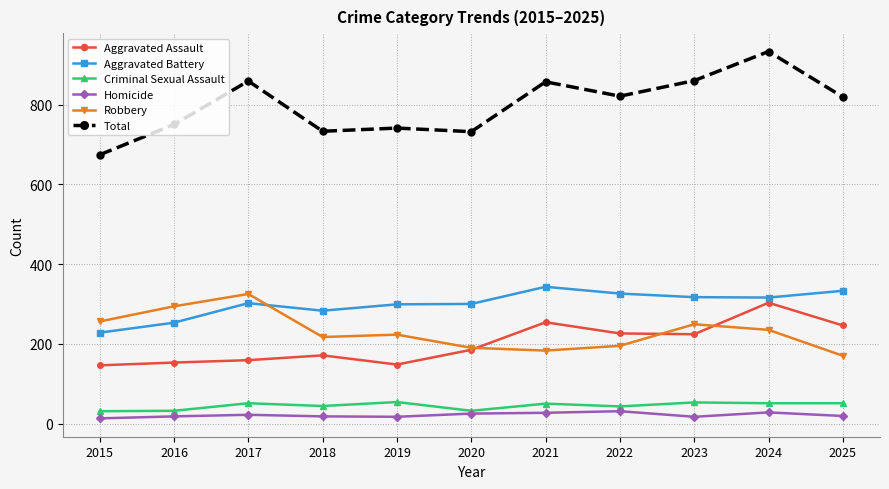

The Total series shows 1185 at 2021. True or false?

False